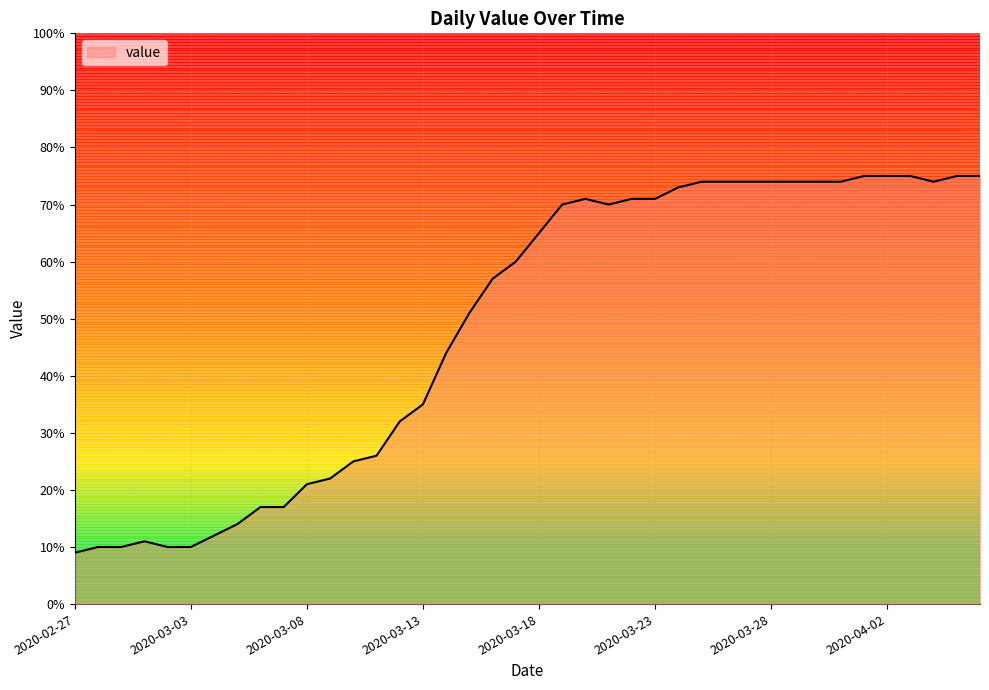

What is the difference between the maximum and minimum values?

66